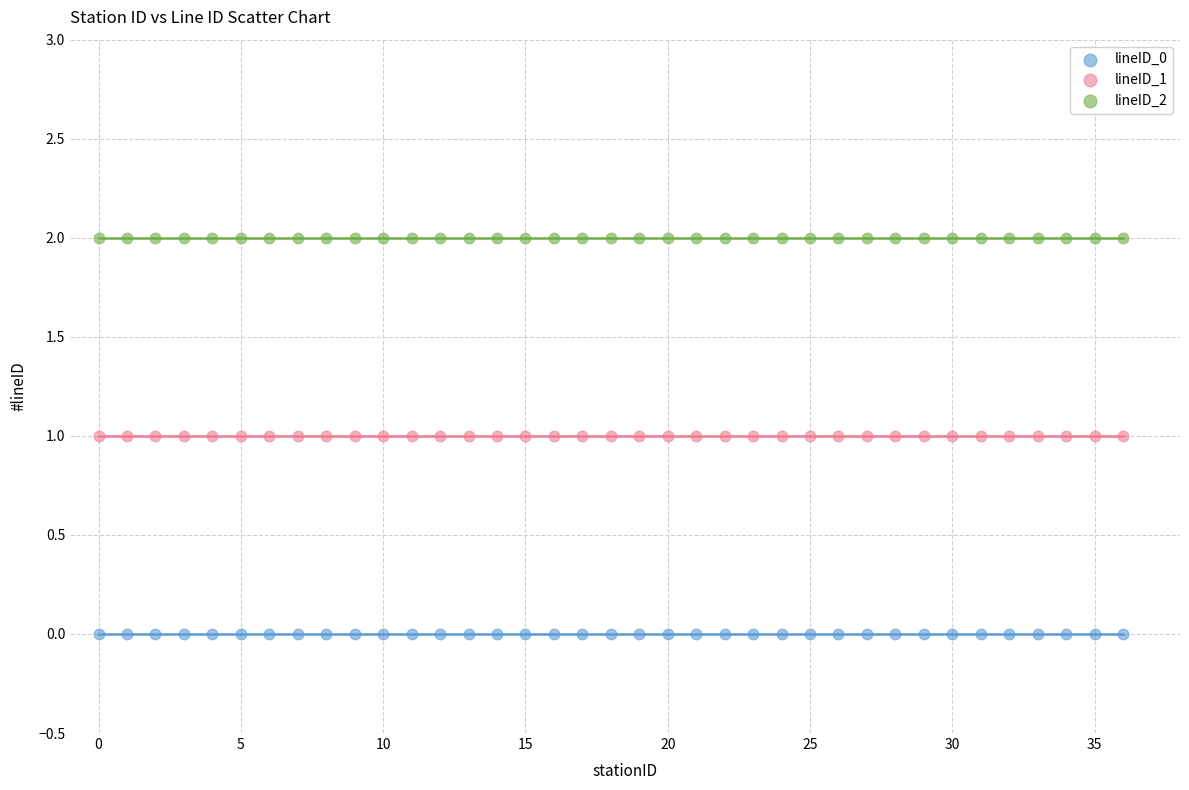

What are all the series names shown in the legend?

lineID_0, lineID_1, lineID_2